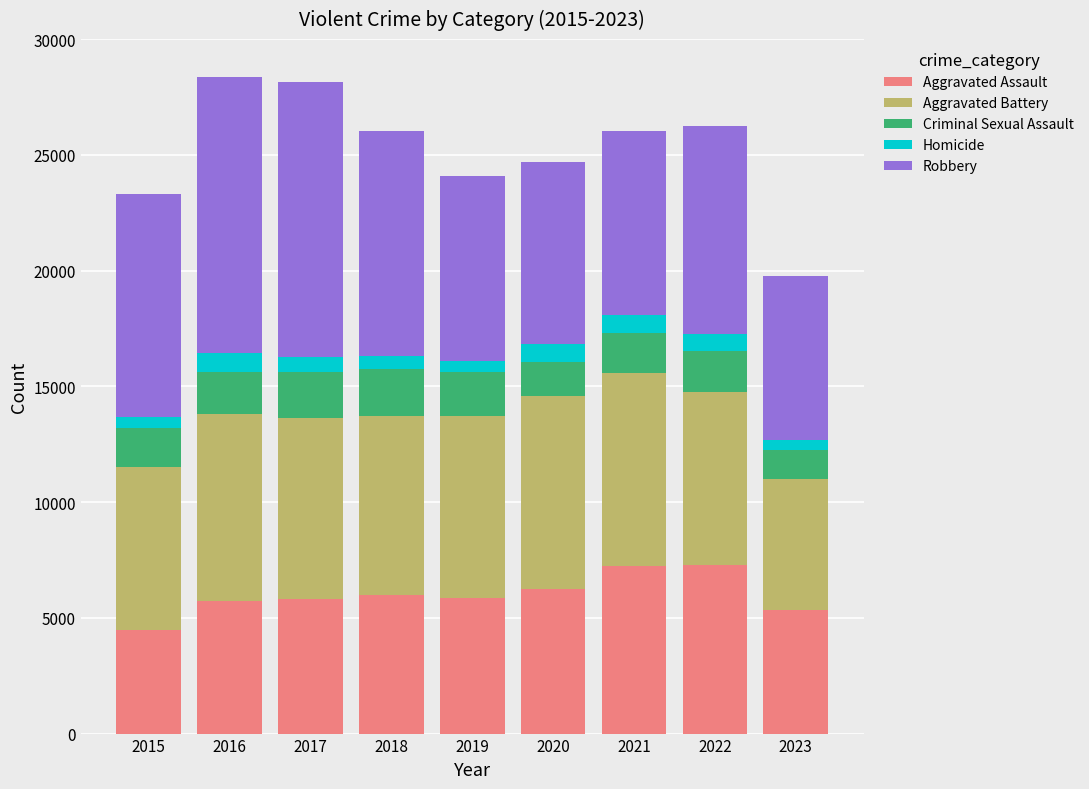

What is the difference between the maximum and second lowest values in the Aggravated Assault series?

1954